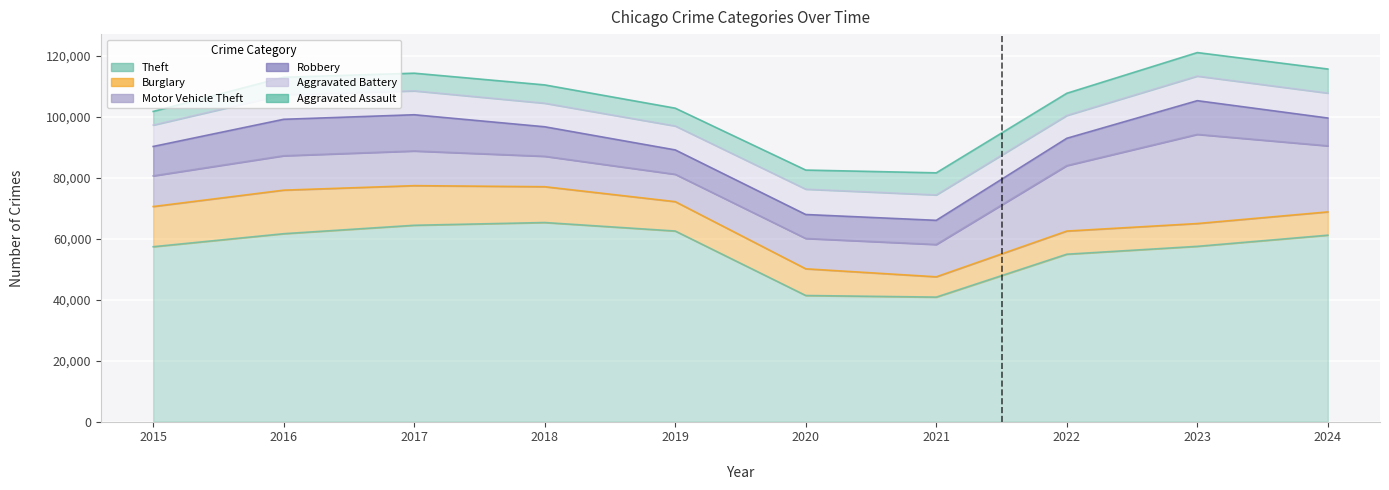

What is the minimum value shown in the chart?

4480